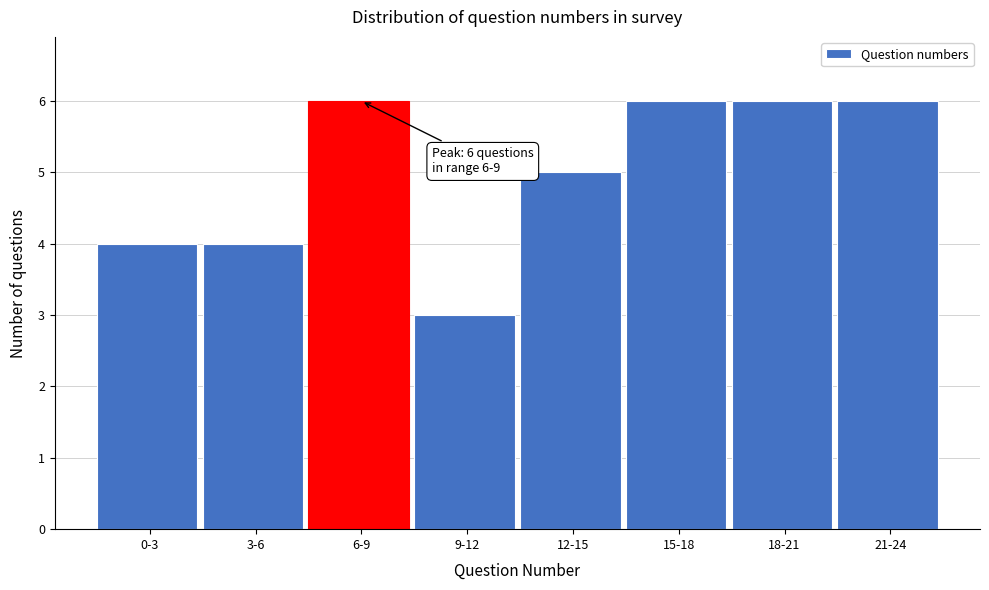

Reading left to right, what are all the values shown in this chart?

0-3=4	3-6=4	6-9=6	9-12=3	12-15=5	15-18=6	18-21=6	21-24=6